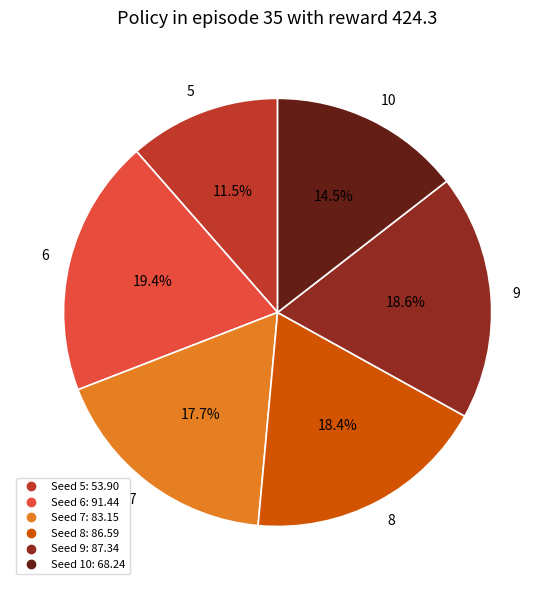

Is there a majority slice in this chart?

No